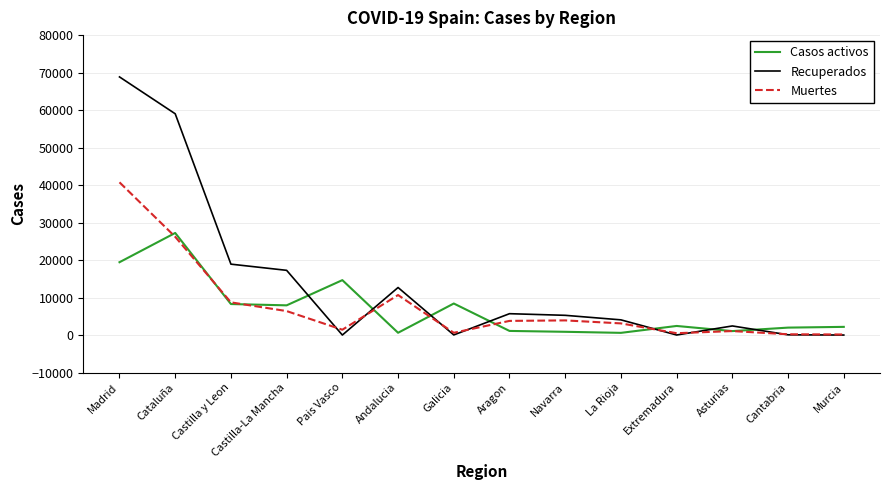

Where is the first local minimum for Recuperados?

Pais Vasco